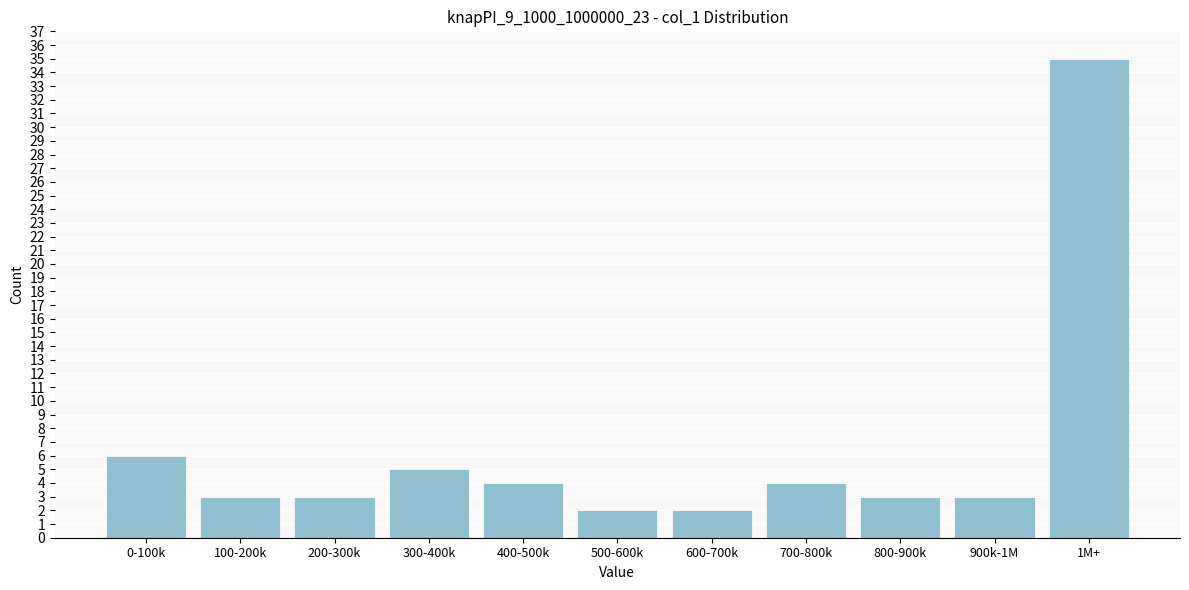

Reading right to left, list all the values displayed in this chart.

1M+=35	900k-1M=3	800-900k=3	700-800k=4	600-700k=2	500-600k=2	400-500k=4	300-400k=5	200-300k=3	100-200k=3	0-100k=6